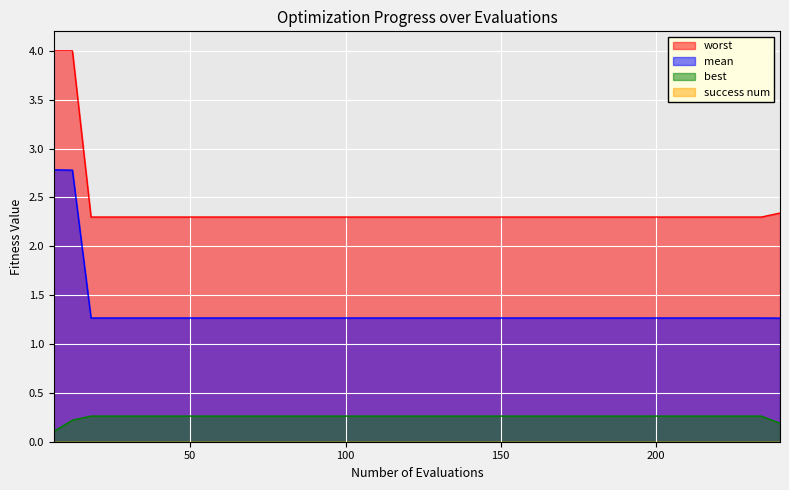

At 114, list the series in order from smallest to largest.

best, mean, worst